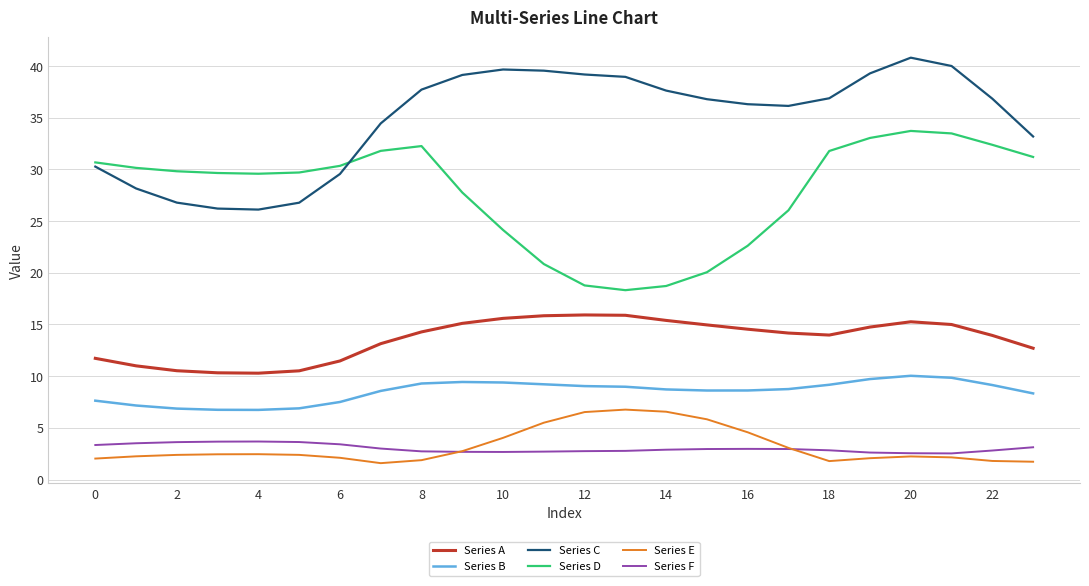

Which series has the largest total across all categories?

Series C